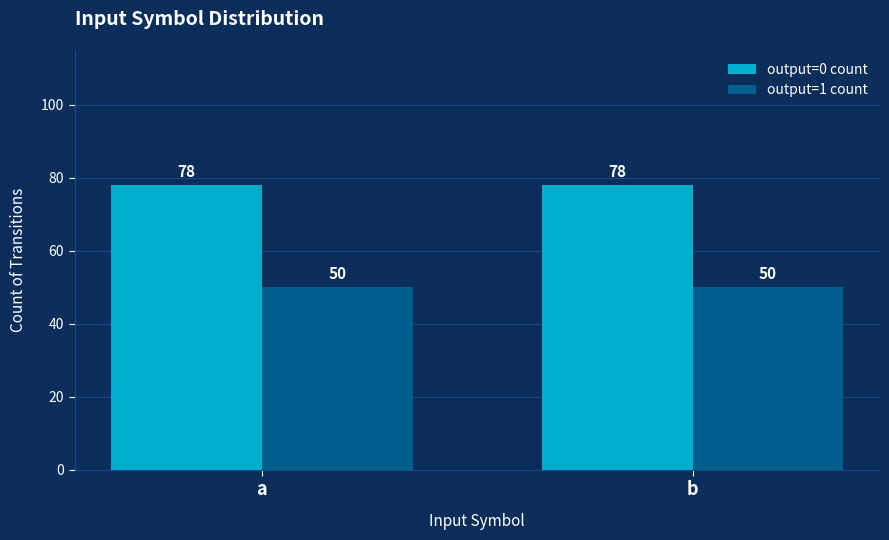

What is the difference between the highest and lowest values at a?

28